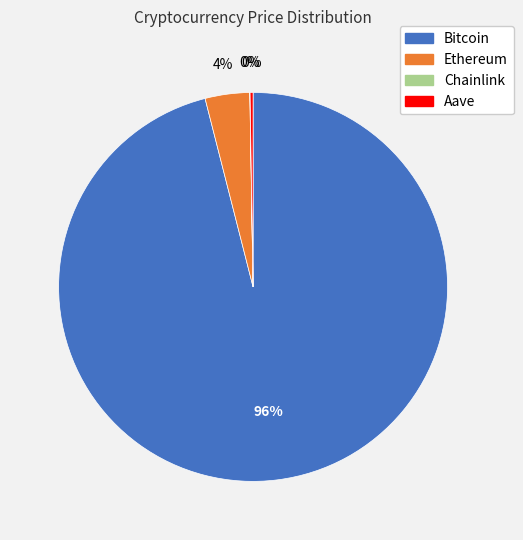

Which slice is the largest?

Bitcoin